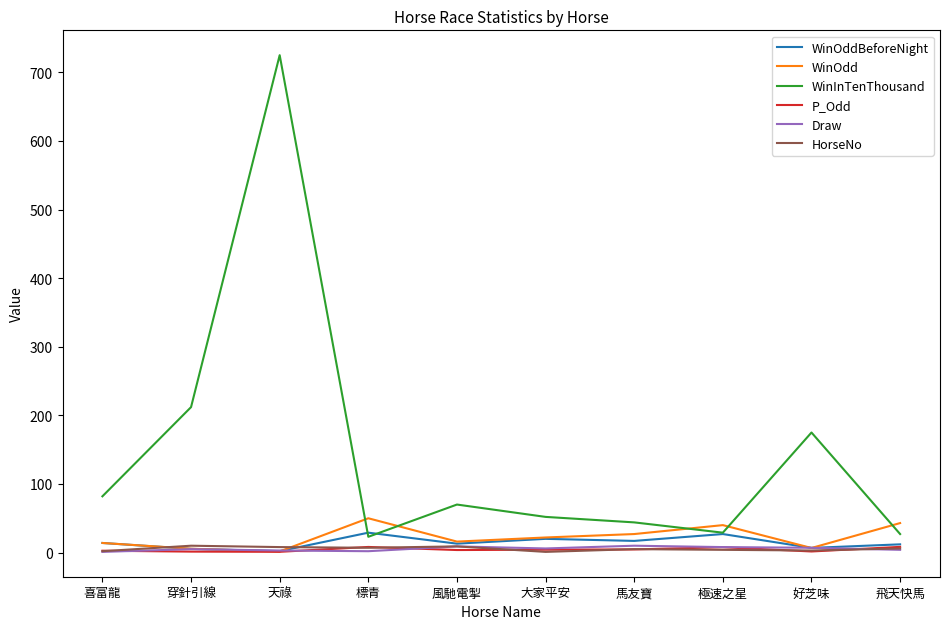

Which label corresponds to the largest value in the chart?

天祿